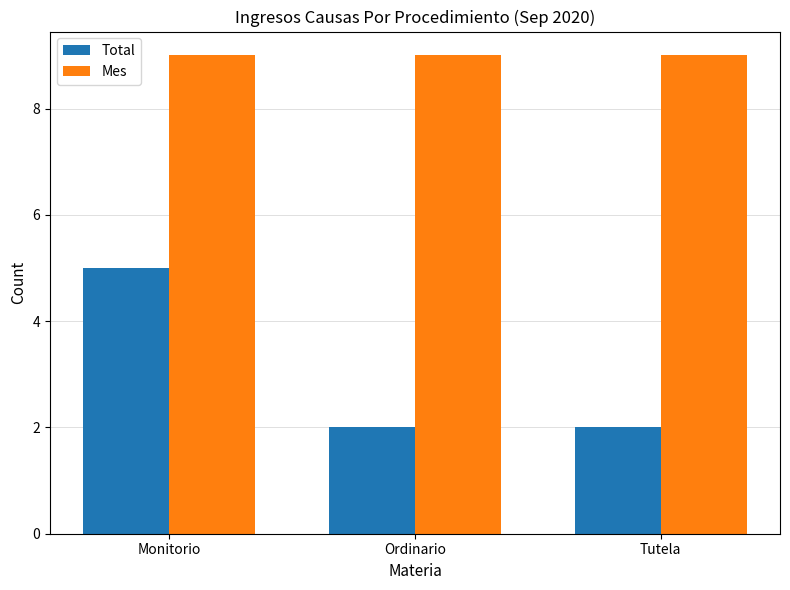

Rank the series by their maximum value, from lowest to highest.

Total, Mes